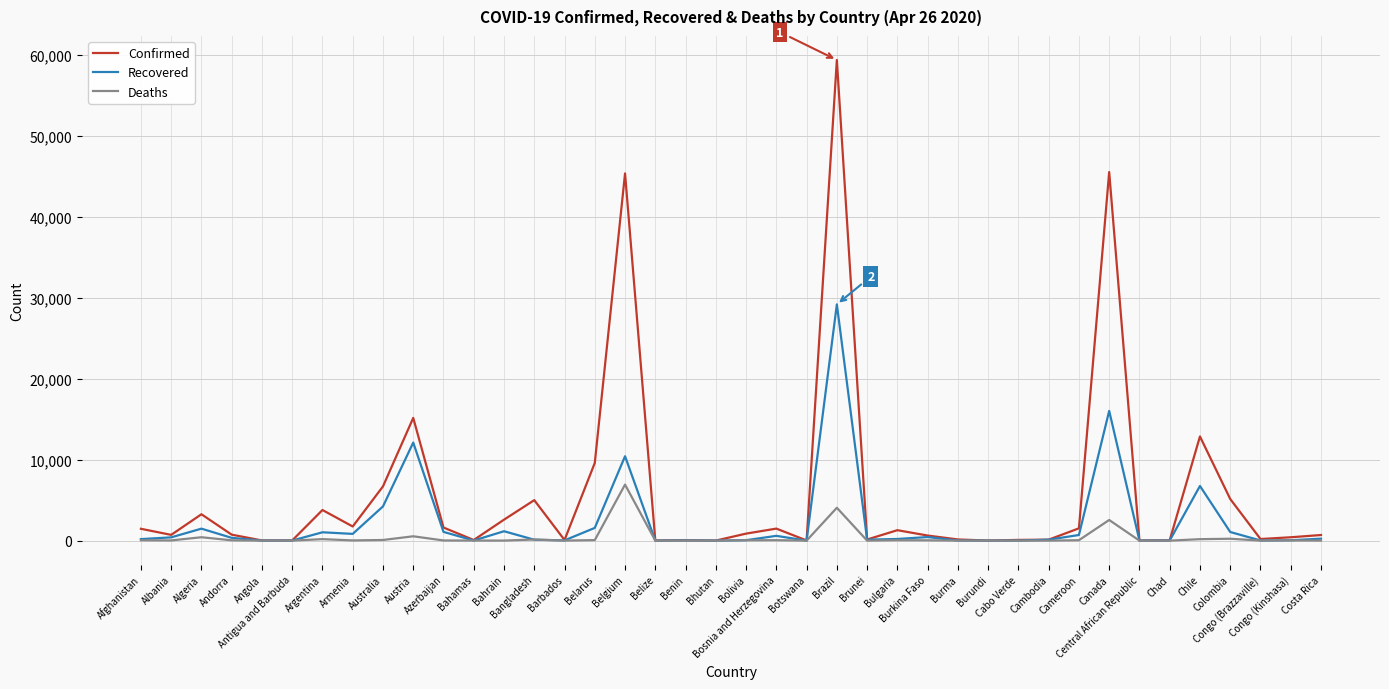

Which series has the largest range (max minus min)?

Confirmed